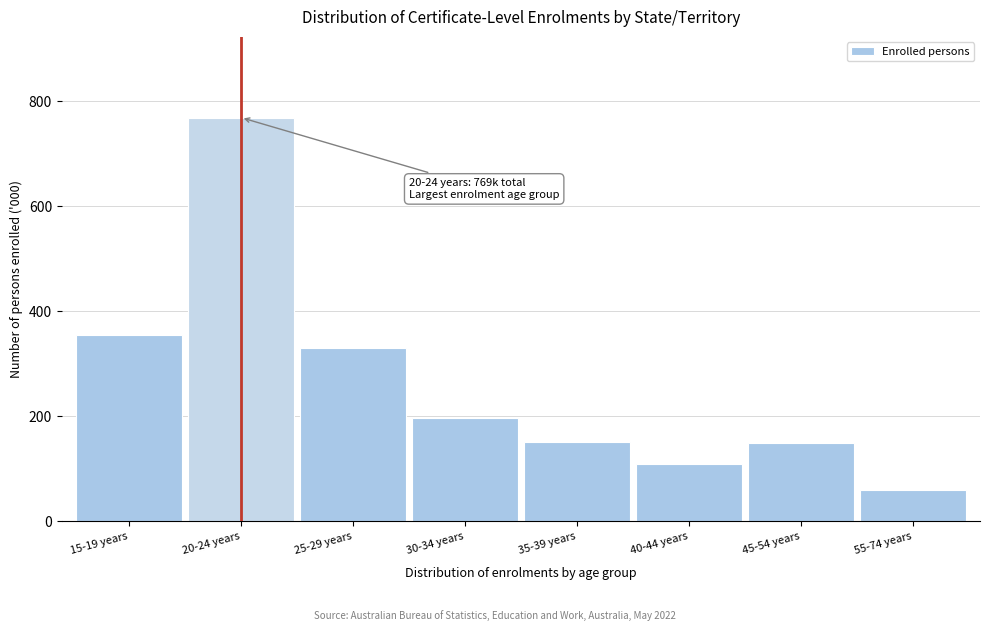

What is the minimum value shown in the chart?

60.4